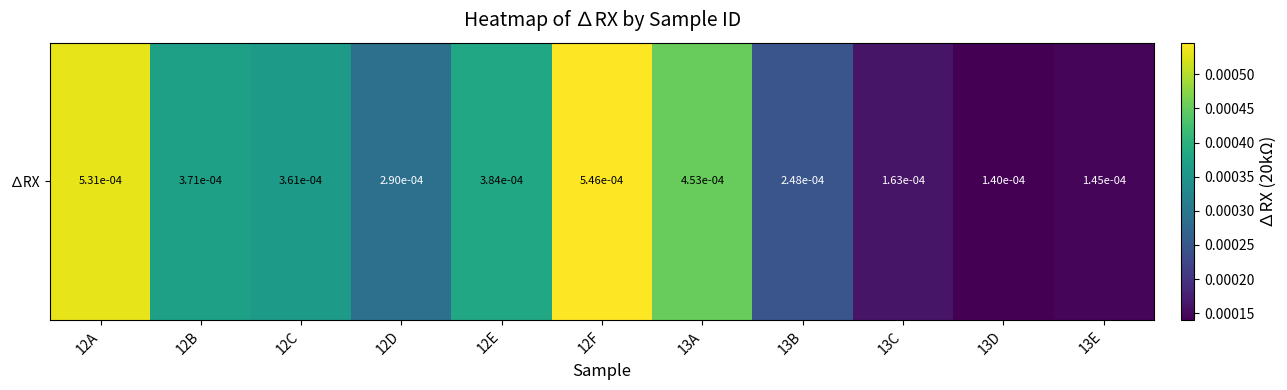

Rank the categories by value from lowest to highest.

13D, 13E, 13C, 13B, 12D, 12C, 12B, 12E, 13A, 12A, 12F